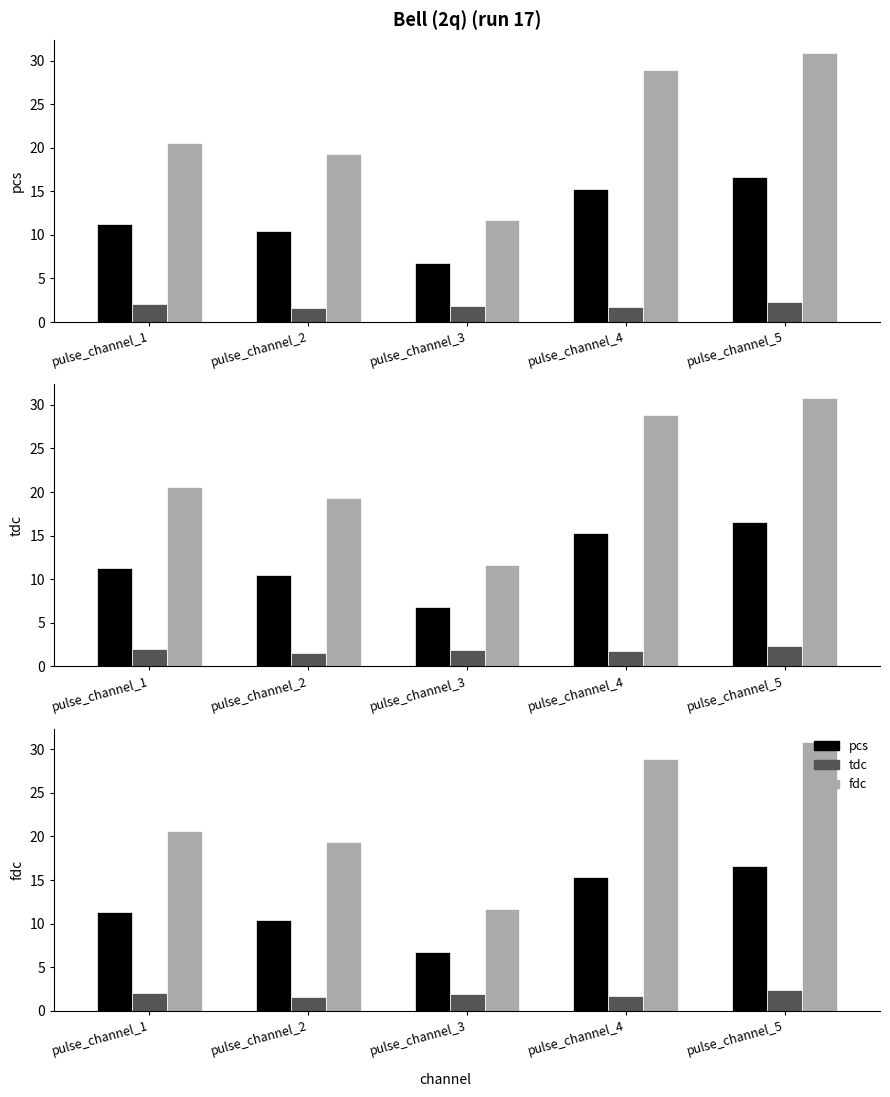

Reading left to right, extract all data points from this chart.

pcs: pulse_channel_1=11.3	pulse_channel_2=10.4	pulse_channel_3=6.8	pulse_channel_4=15.3	pulse_channel_5=16.6
tdc: pulse_channel_1=2.0	pulse_channel_2=1.6	pulse_channel_3=1.9	pulse_channel_4=1.7	pulse_channel_5=2.4
fdc: pulse_channel_1=20.6	pulse_channel_2=19.3	pulse_channel_3=11.7	pulse_channel_4=28.9	pulse_channel_5=30.8